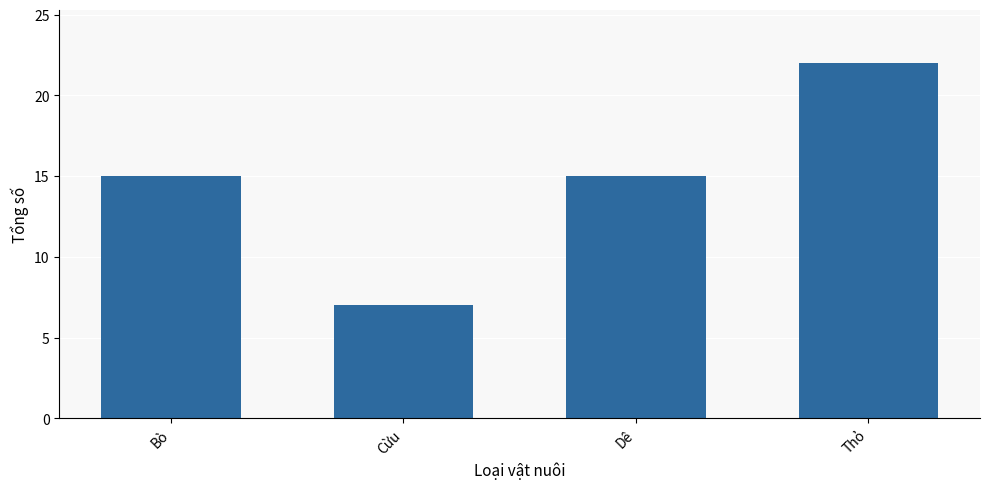

What is the difference between the maximum and second lowest values?

7